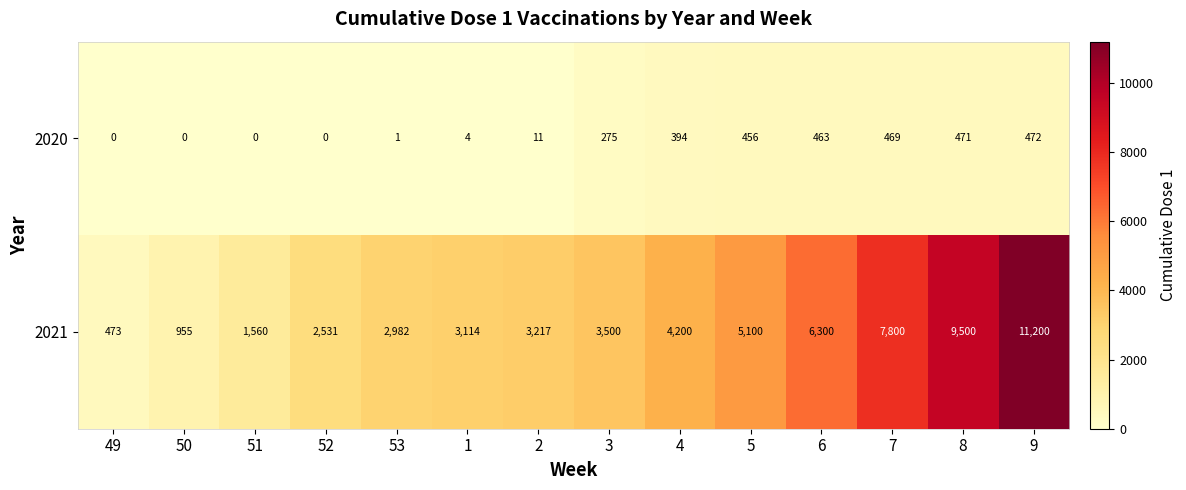

What is the difference between the highest and lowest values at 1?

3110